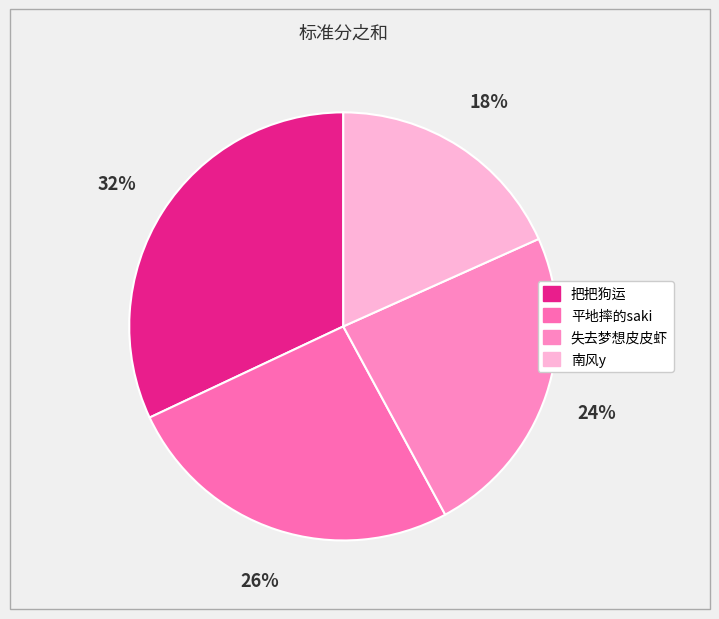

What is the change in value from 把把狗运 to 南风y?

-13700